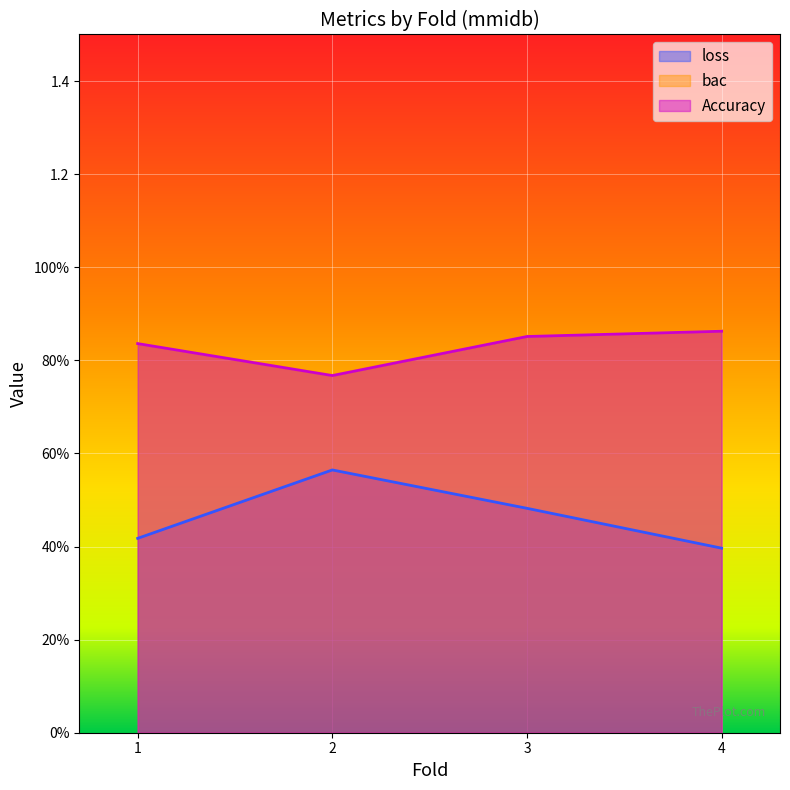

What is the average value of the bac series?

0.8